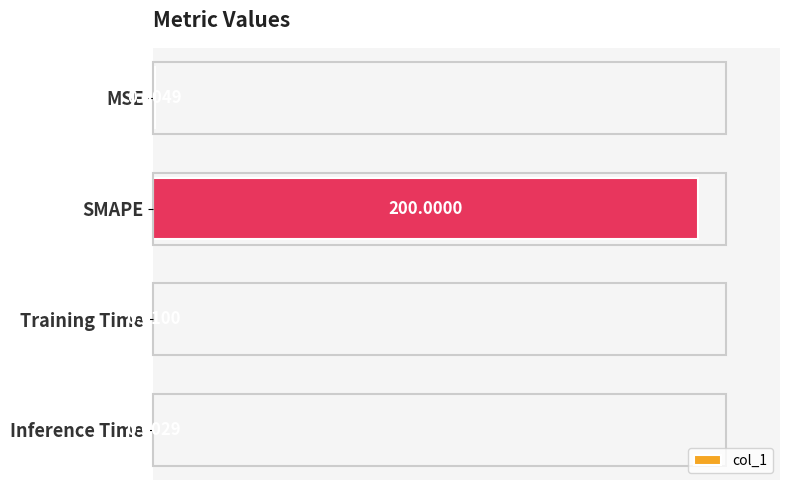

Which has a higher value, Training Time or SMAPE?

SMAPE